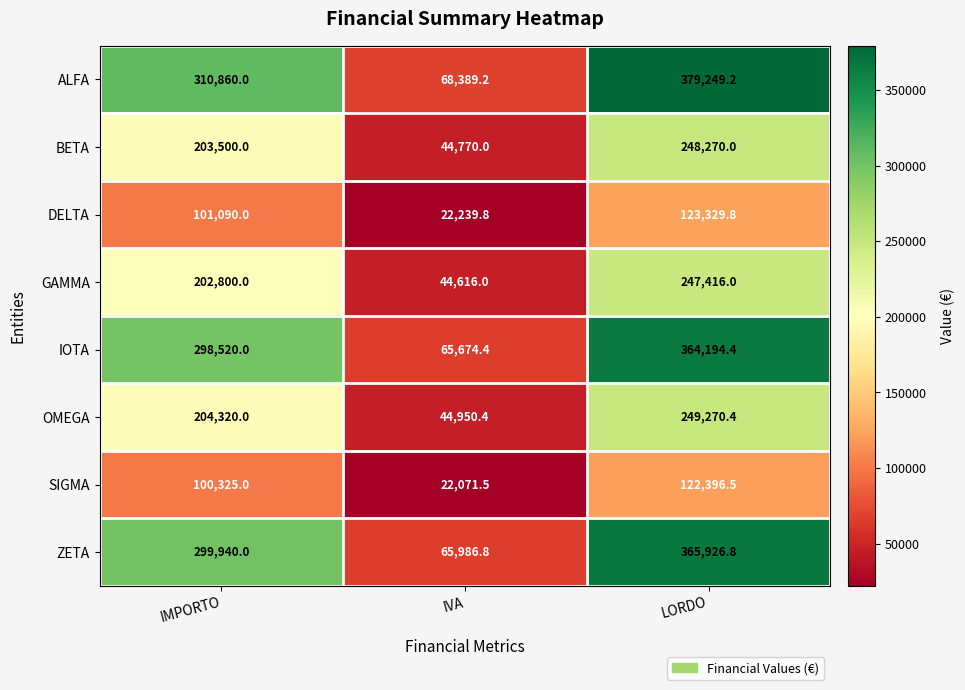

How many distinct data groups are displayed?

8